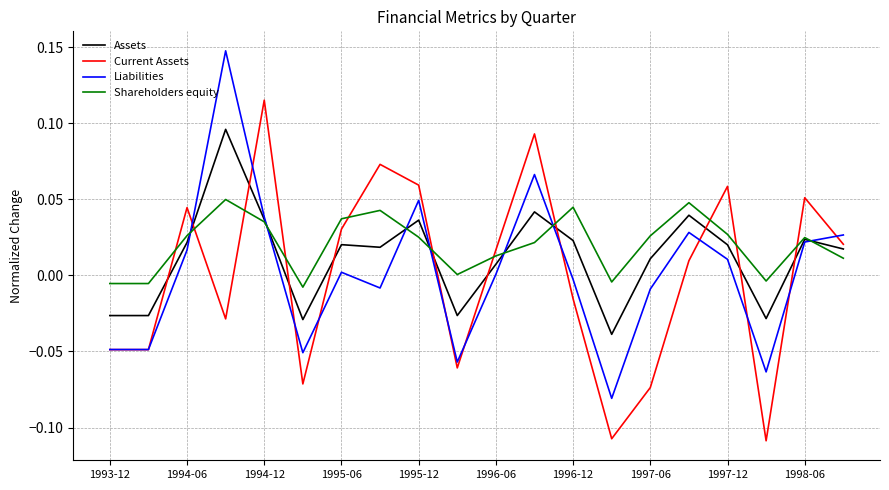

True or false: Current Assets and Assets intersect in this chart.

True